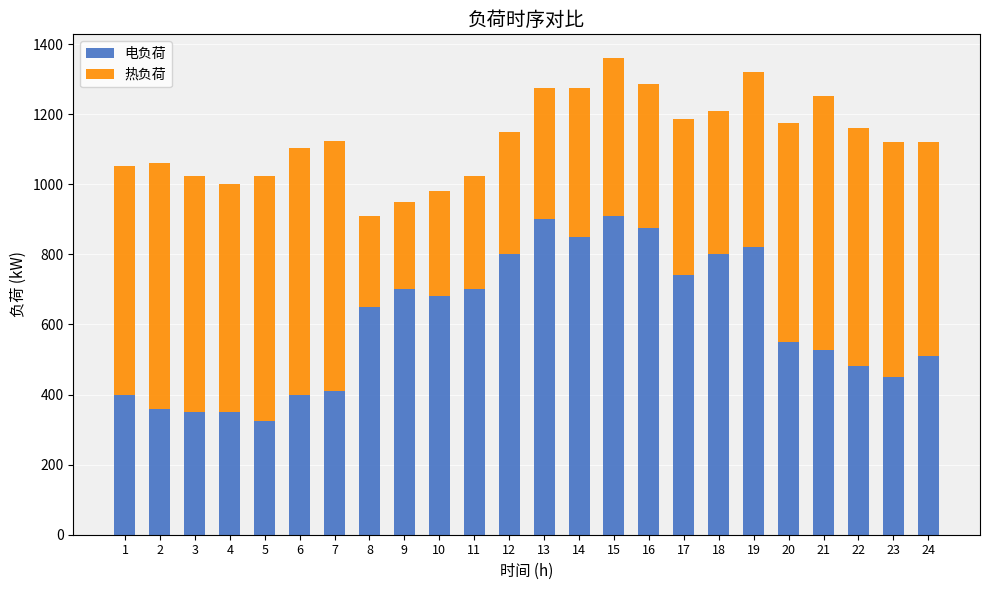

The value of 电负荷 at 10 is 1106. True or false?

False